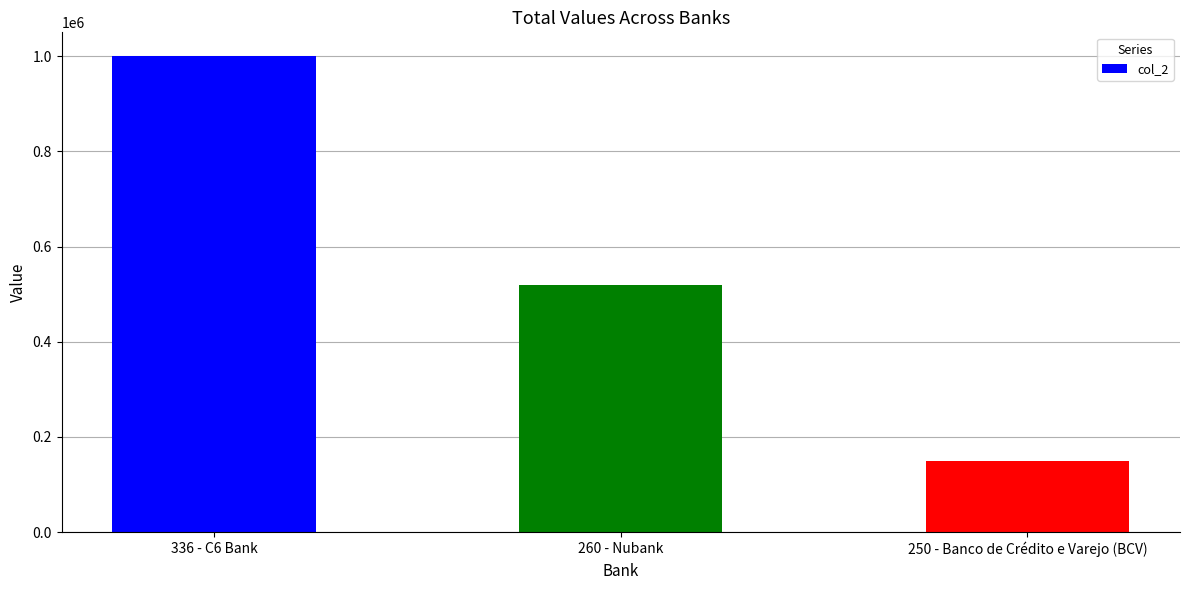

True or false: the data shows 1610368 at 336 - C6 Bank.

False